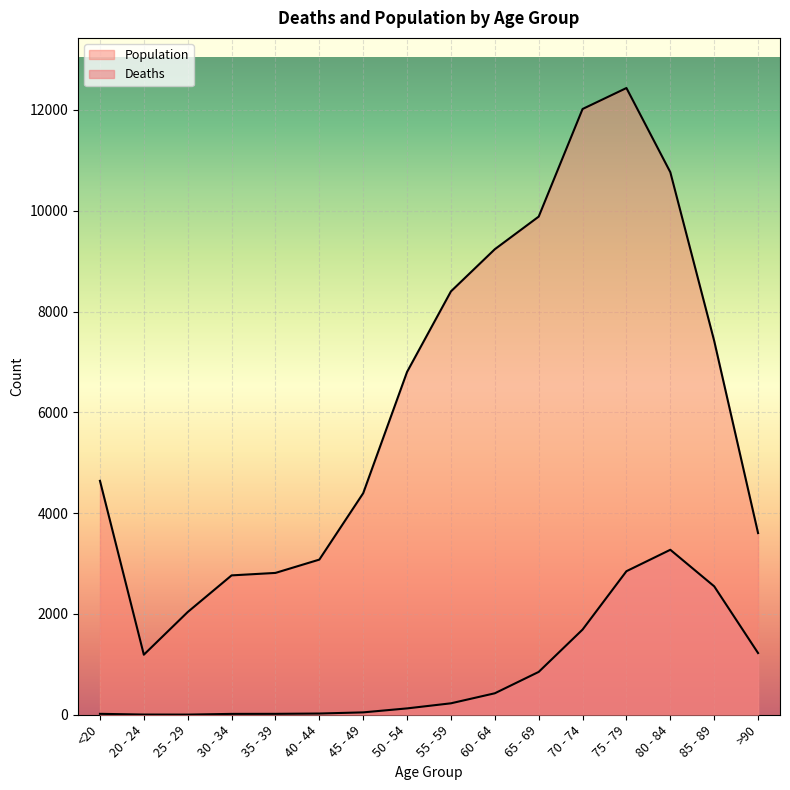

Between 40 - 44 and 65 - 69, which series saw the biggest shift?

Population